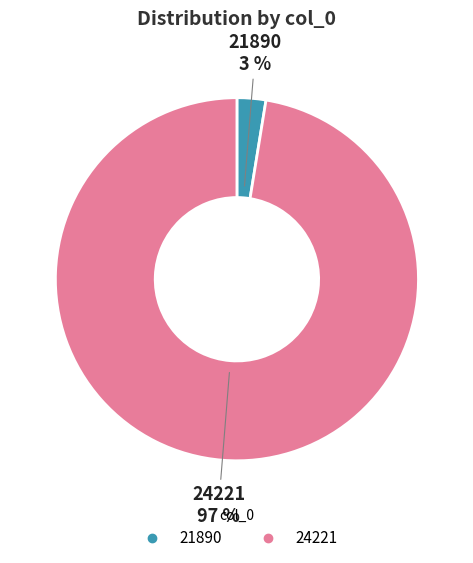

What is the majority slice?

24221